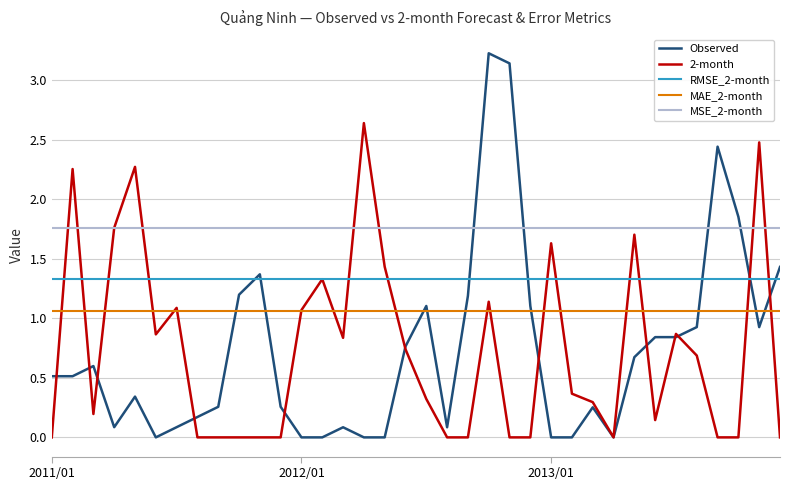

What is the lowest value of the RMSE_2-month series?

1.3